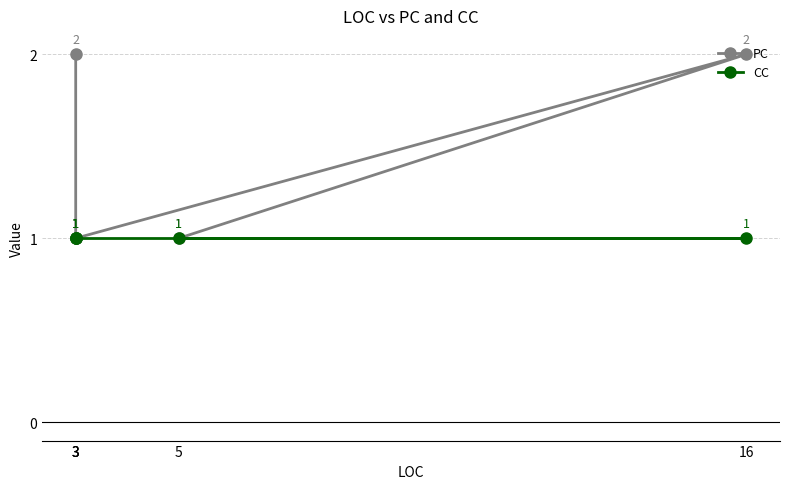

What is the label of the 4th point from the right?

16